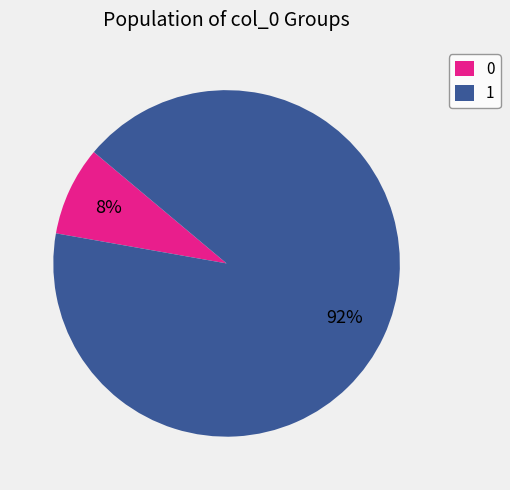

How many segments does this pie chart have?

2